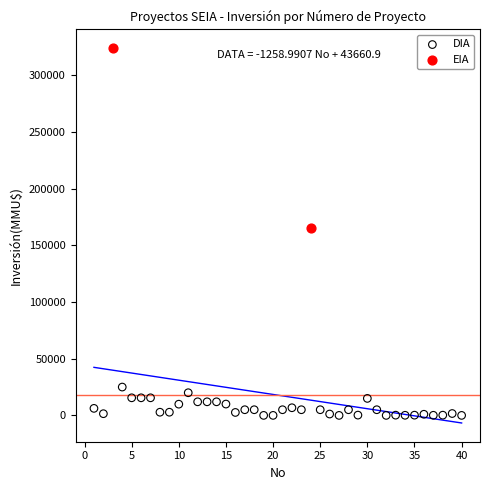

What are all the series names shown in the legend?

DIA, EIA